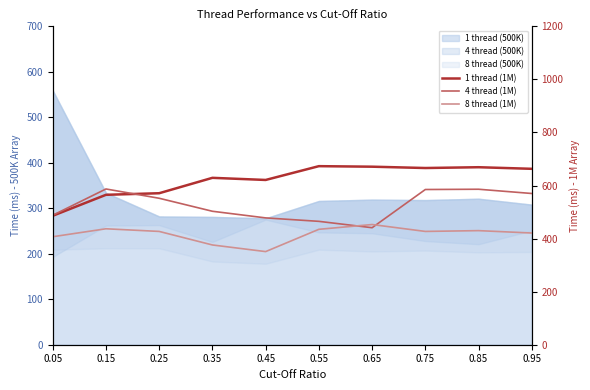

Which has a higher value, 0.45 or 0.75?

0.75